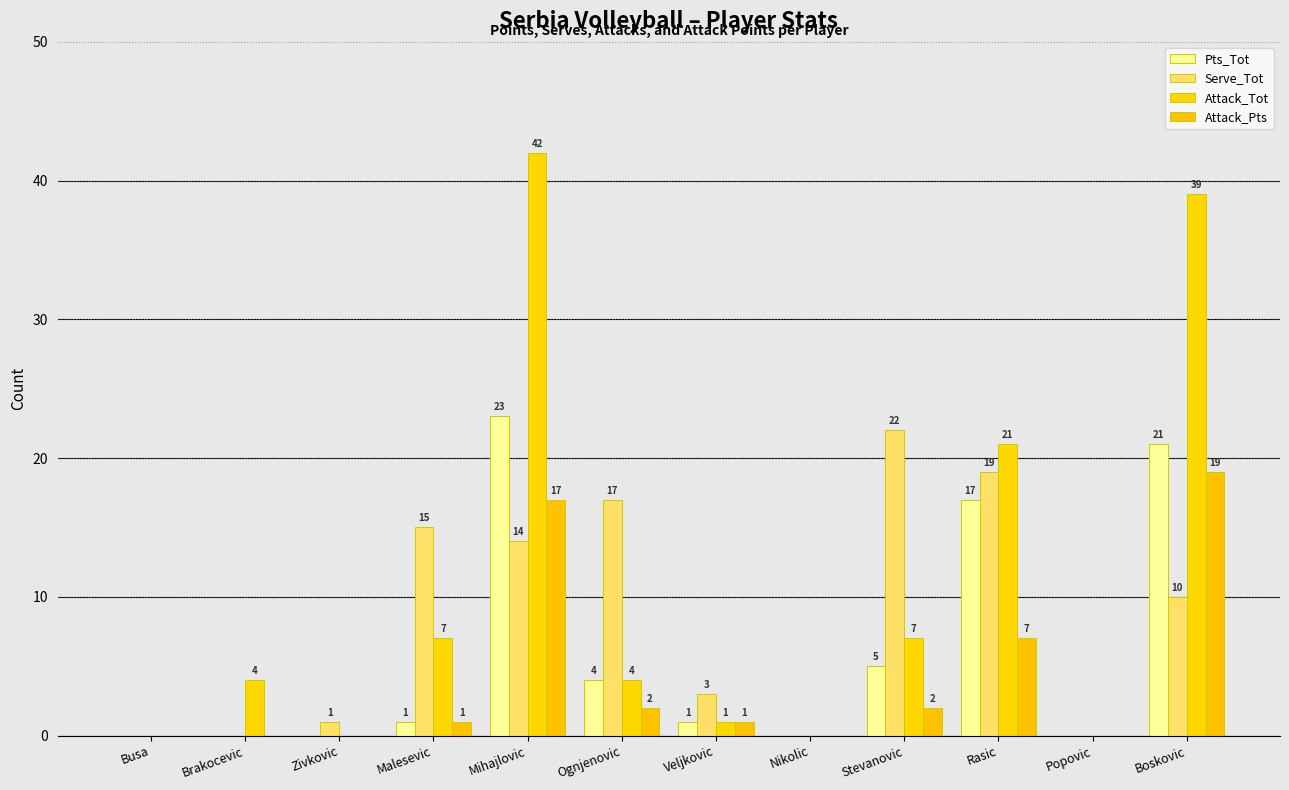

What is the difference between the maximum and minimum values in the Attack_Pts series?

19